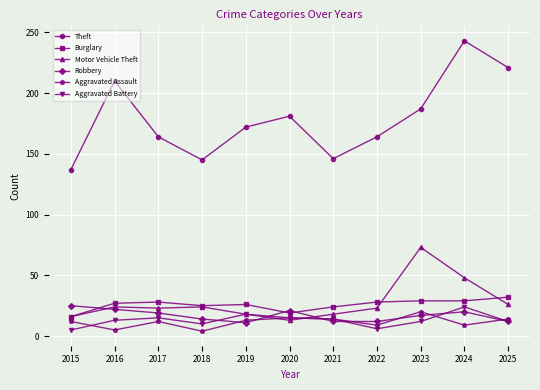

Which series has the largest range (max minus min)?

Theft